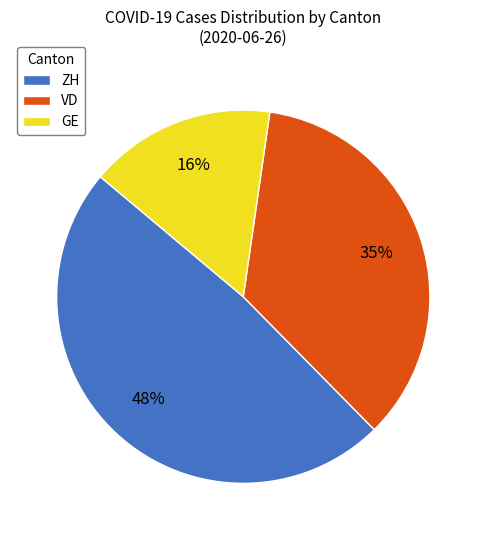

Which has a higher value, GE or ZH?

ZH